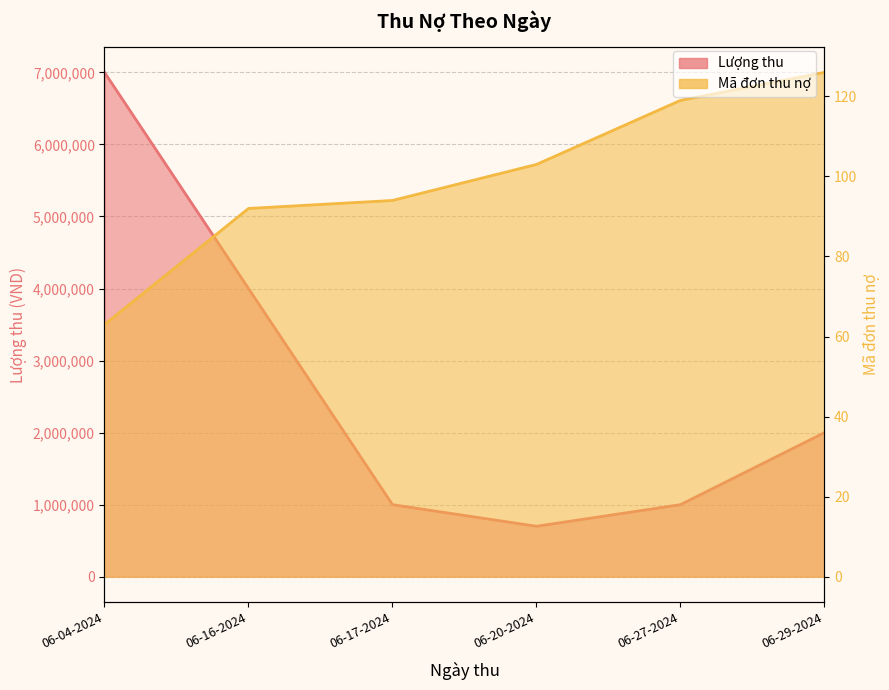

What is the maximum value shown in the chart?

7000000